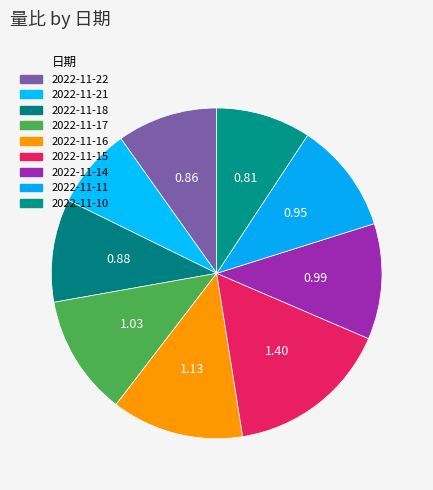

Between 2022-11-21 and 2022-11-18, which is larger?

2022-11-18